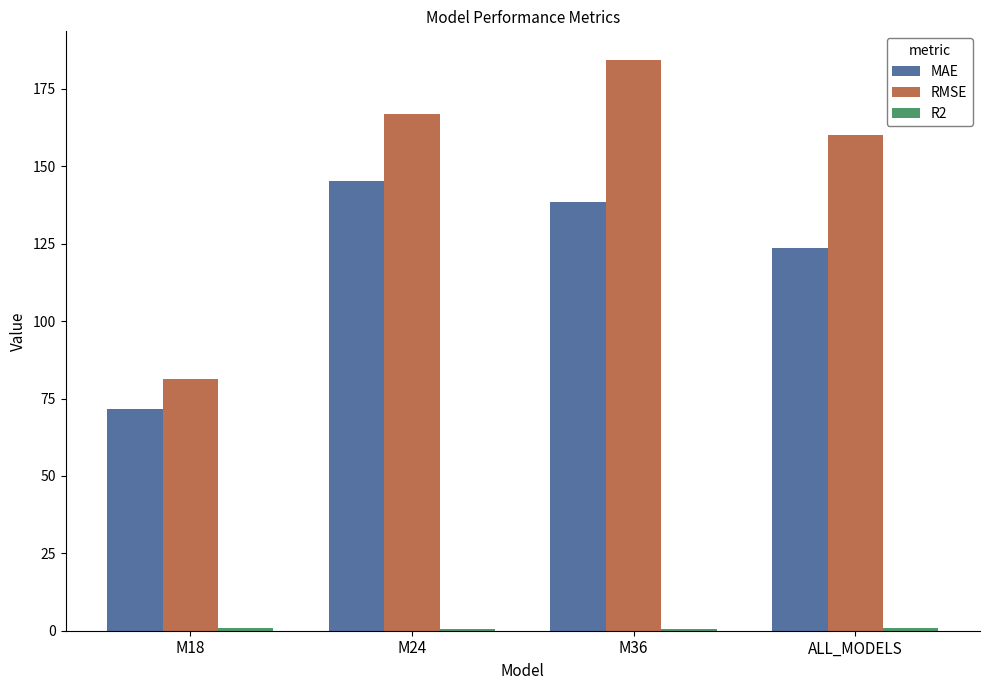

How many groups of bars are there?

4